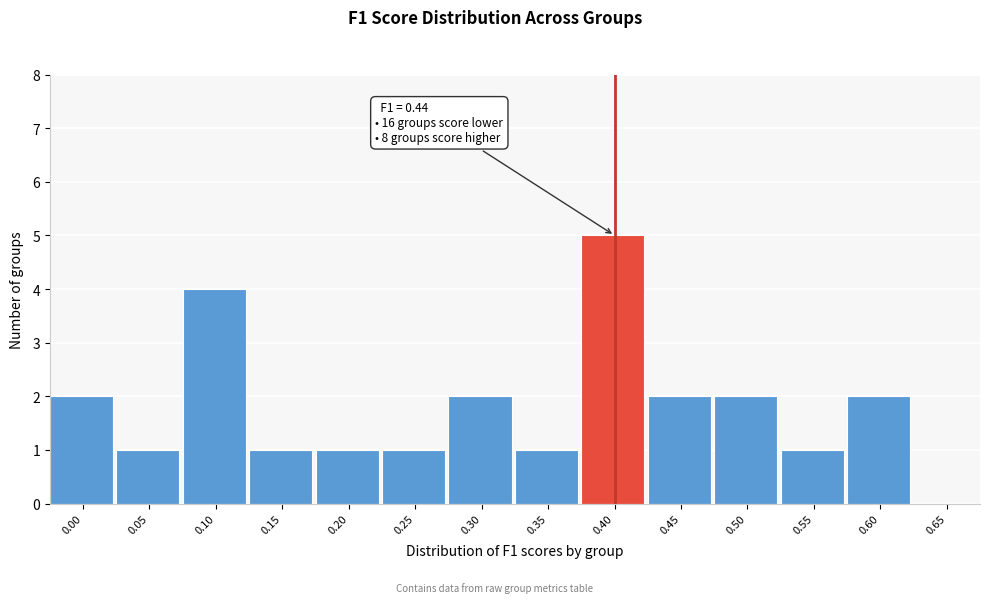

Reading right to left, what are all the values shown in this chart?

0.65=0	0.60=2	0.55=1	0.50=2	0.45=2	0.40=5	0.35=1	0.30=2	0.25=1	0.20=1	0.15=1	0.10=4	0.05=1	0.00=2